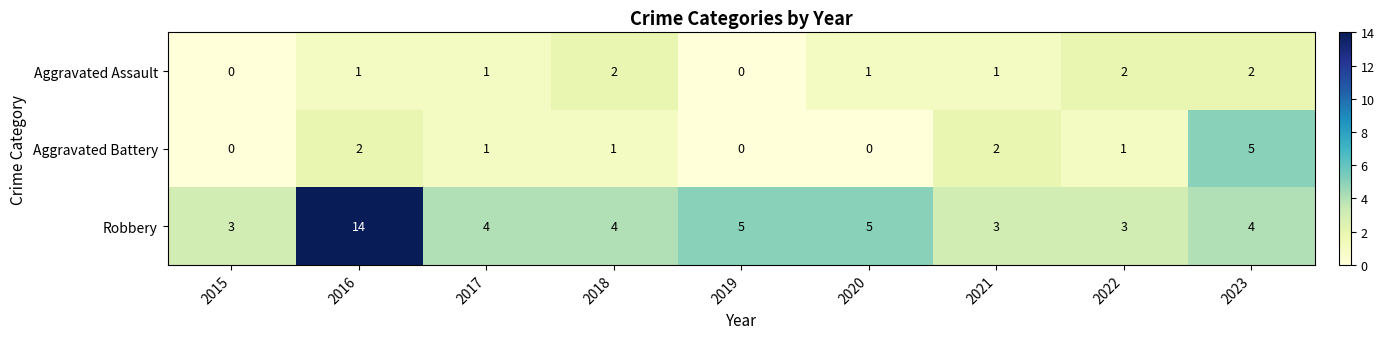

List the series in order of their peak value, highest first.

Robbery, Aggravated Battery, Aggravated Assault